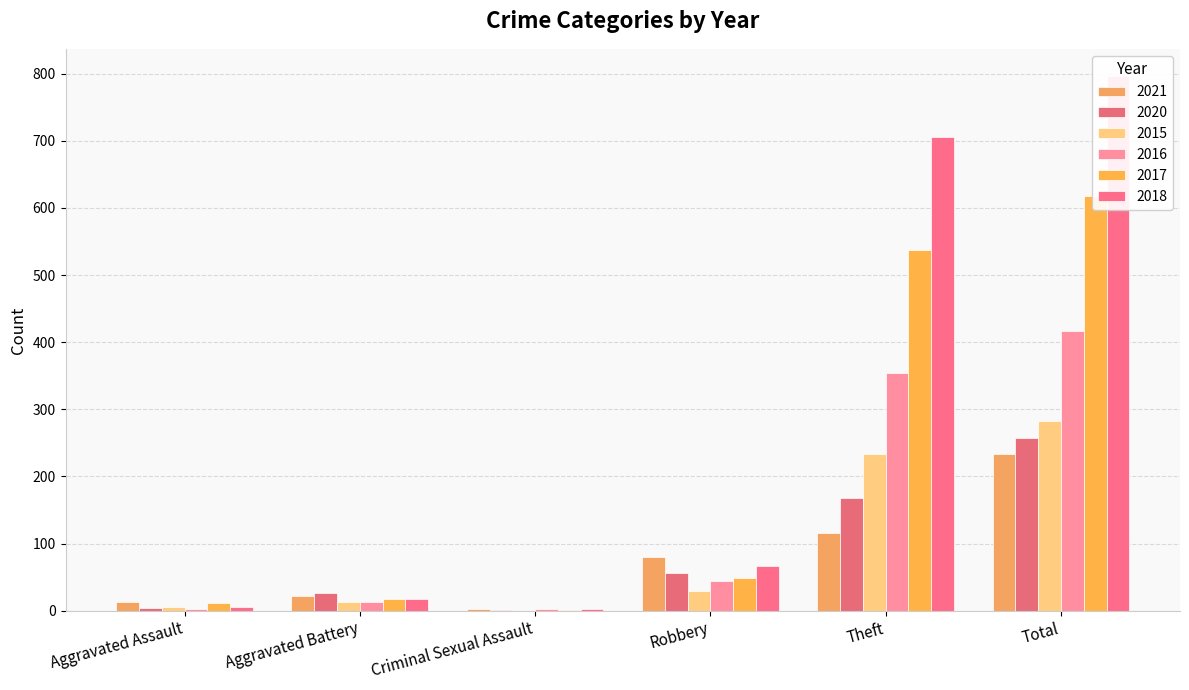

Count the number of categories in the chart.

6